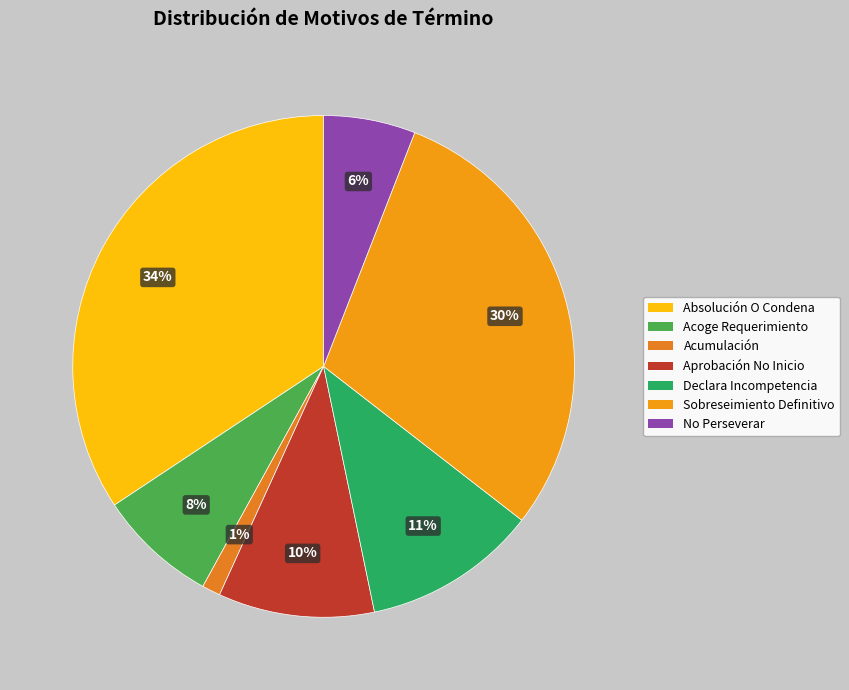

How many slices are in this pie chart?

7